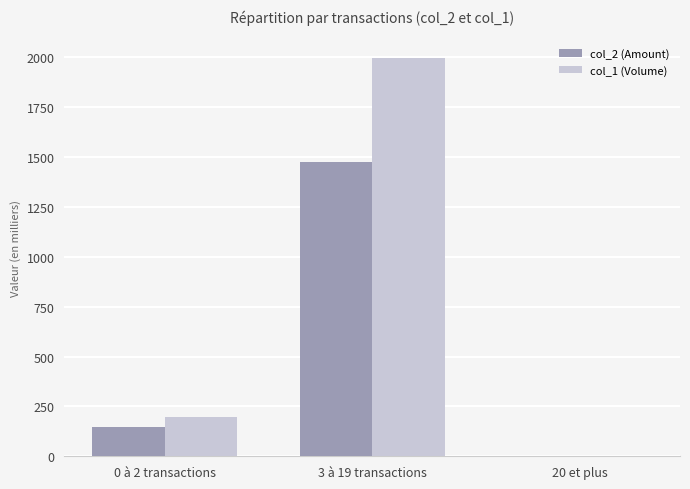

Reading right to left, list all the values displayed in this chart.

col_2 (Amount): 20 et plus=0.0	3 à 19 transactions=1476.8	0 à 2 transactions=144.8
col_1 (Volume): 20 et plus=0.0	3 à 19 transactions=1996.0	0 à 2 transactions=199.0